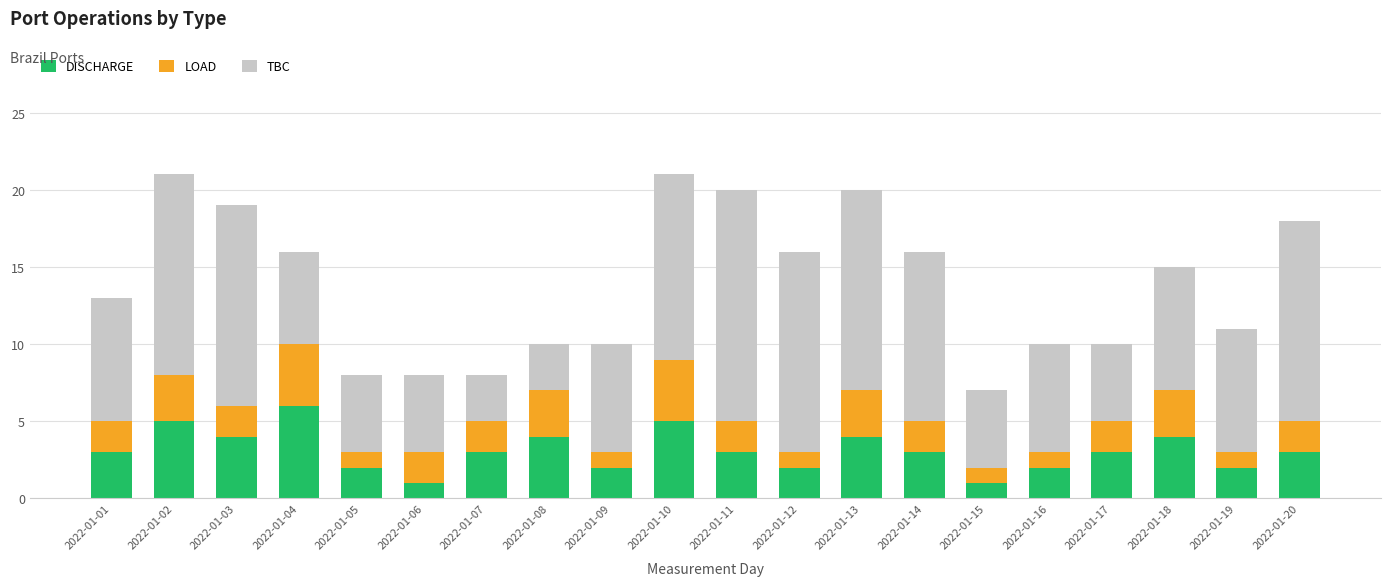

What is the total value across all series at 2022-01-17?

10